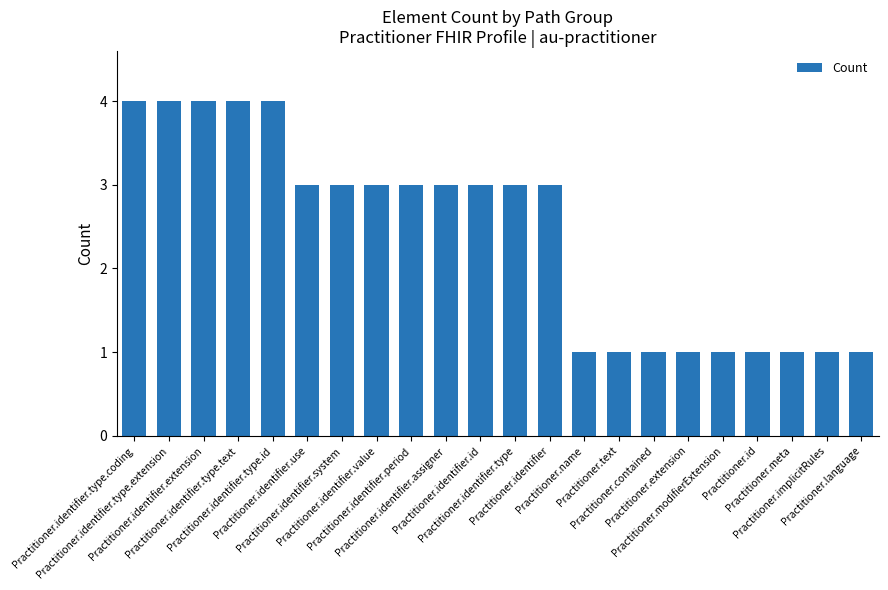

What is the maximum value shown in the chart?

4